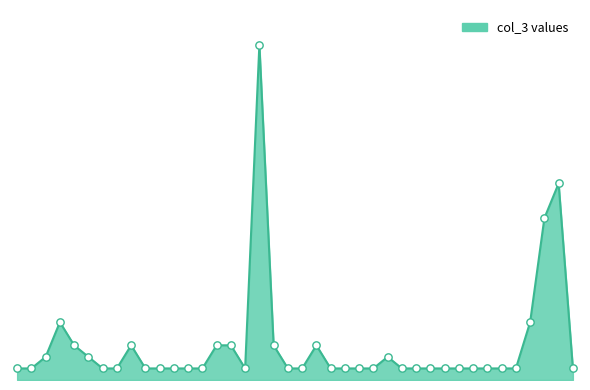

Does the chart have visible grid lines?

No